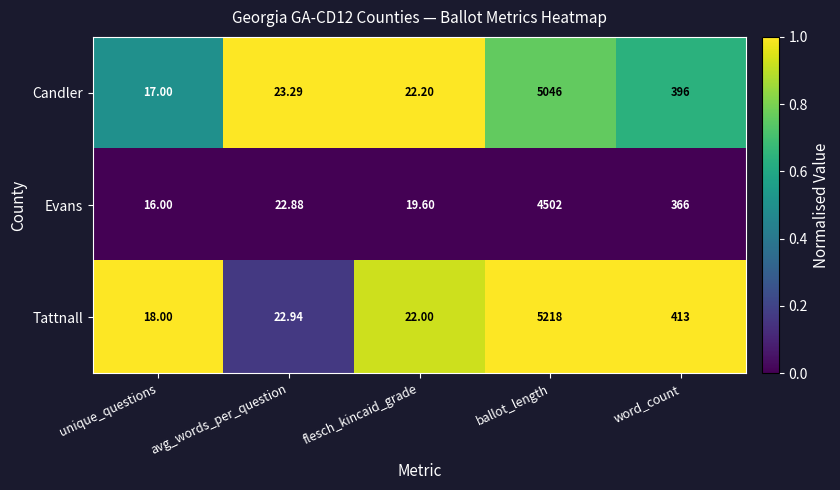

Between unique_questions and word_count, which series saw the biggest shift?

Tattnall